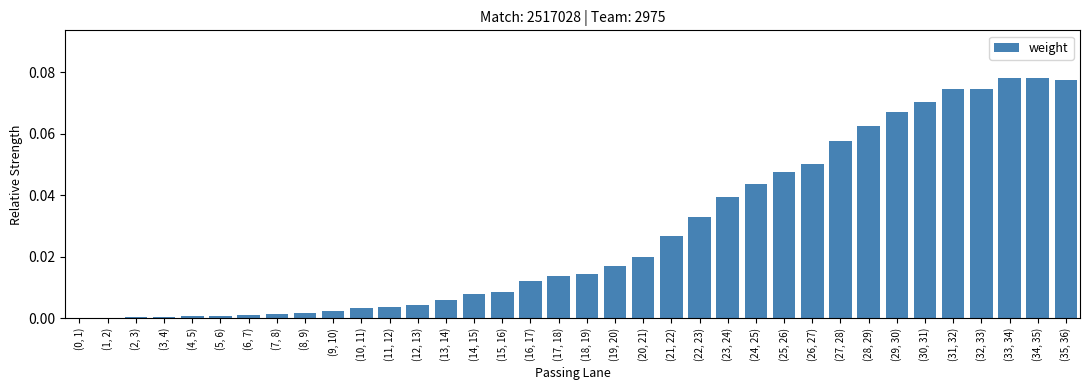

Which has a higher value, (26, 27) or (31, 32)?

(31, 32)